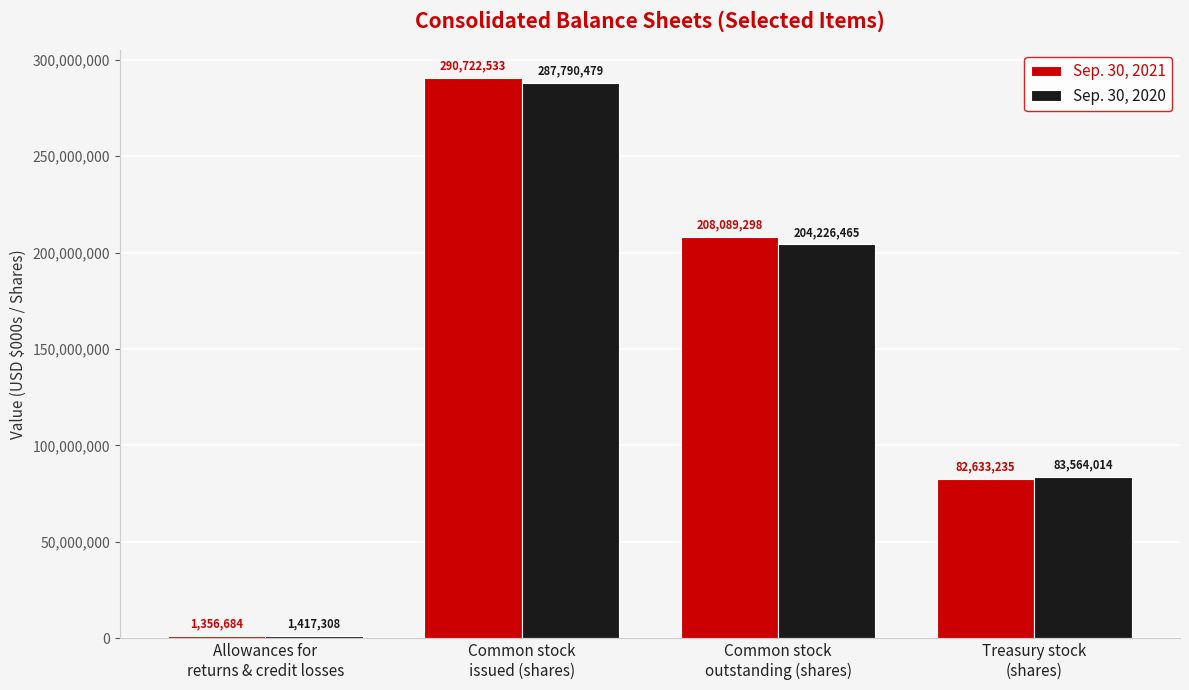

Reading left to right, extract all data points from this chart.

Sep. 30, 2021: 1356684	290722533	208089298	82633235
Sep. 30, 2020: 1417308	287790479	204226465	83564014